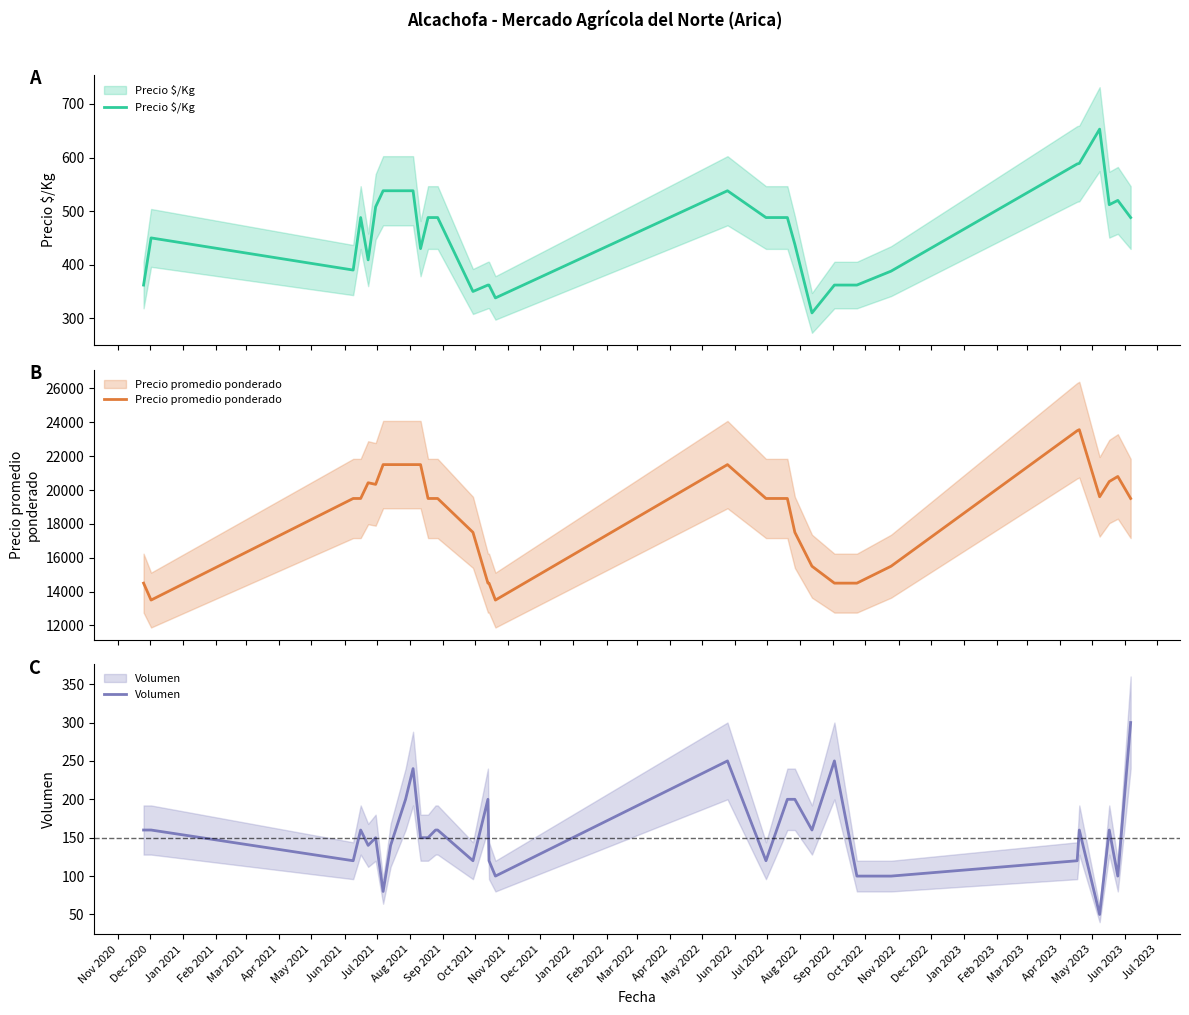

What is the value of the Volumen point at the 8th from the left?

140